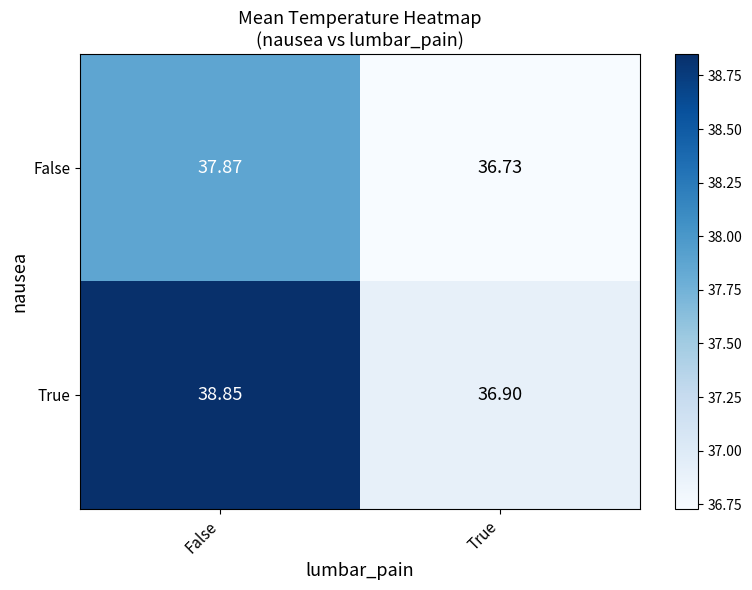

Is the value of True at True greater than the value of False at True?

Yes